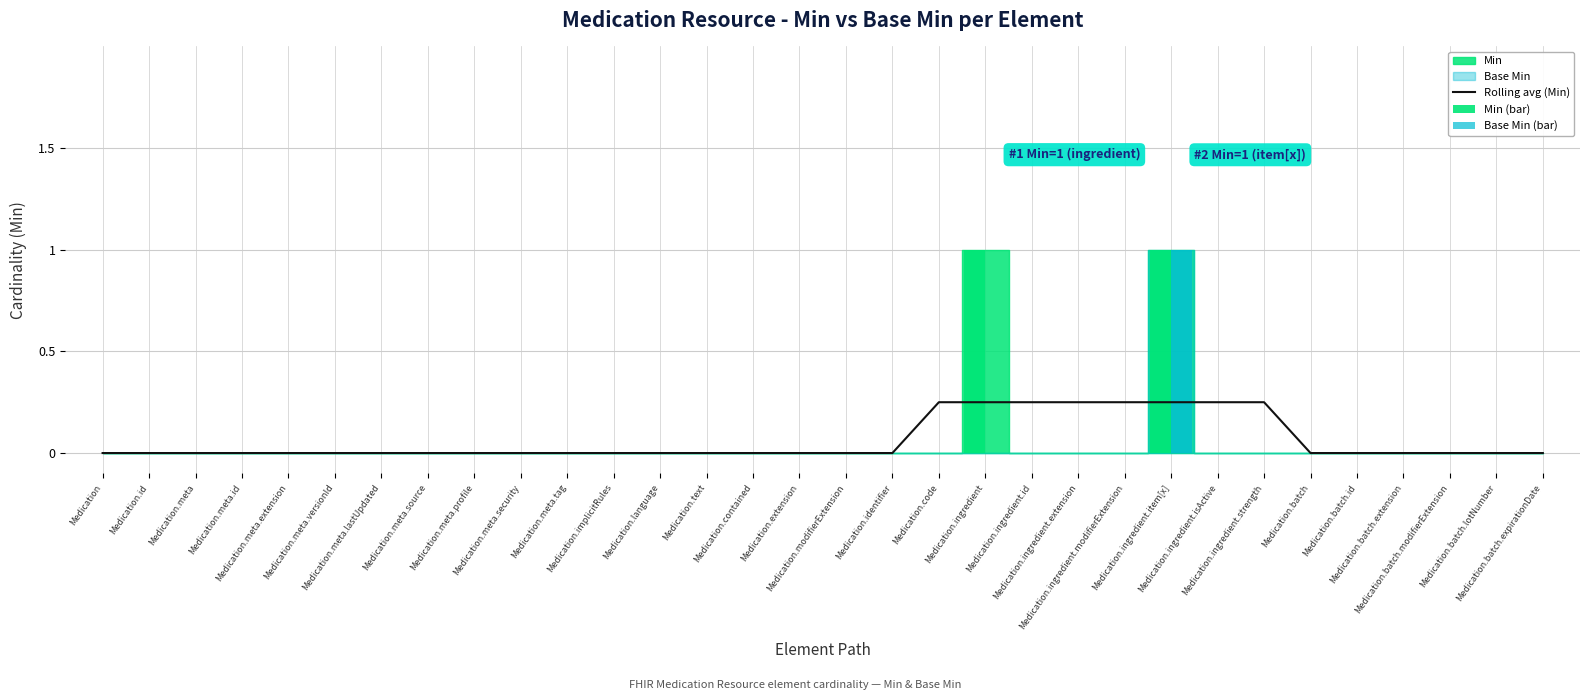

True or false: Rolling avg (Min) has a value of 0.1 at Medication.meta.lastUpdated.

False